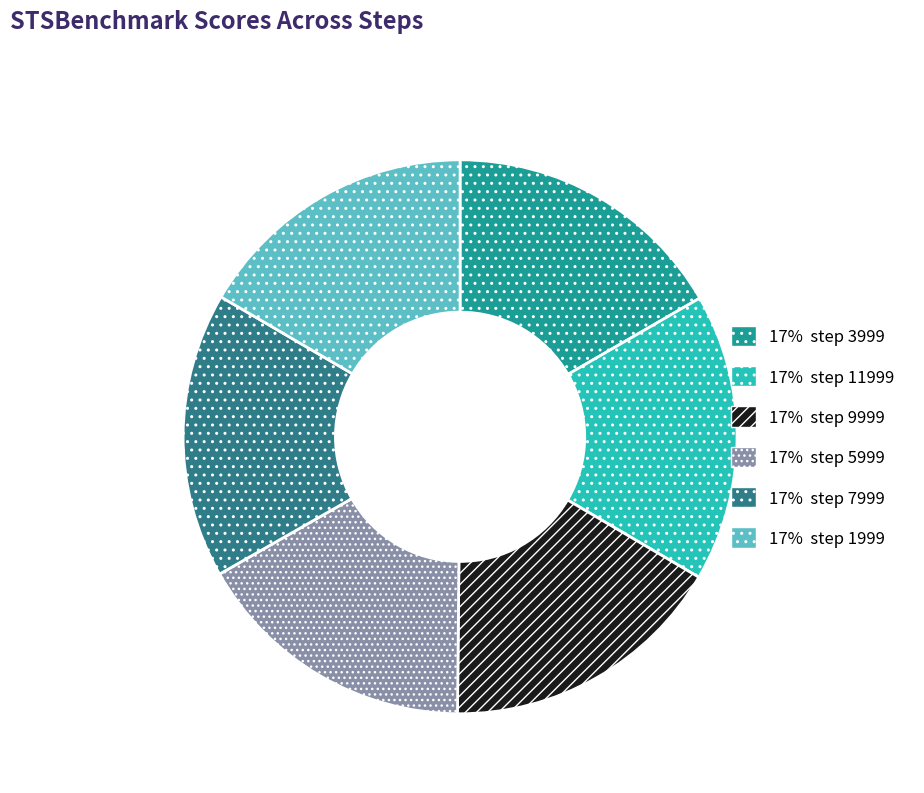

Does any single category account for the majority?

No